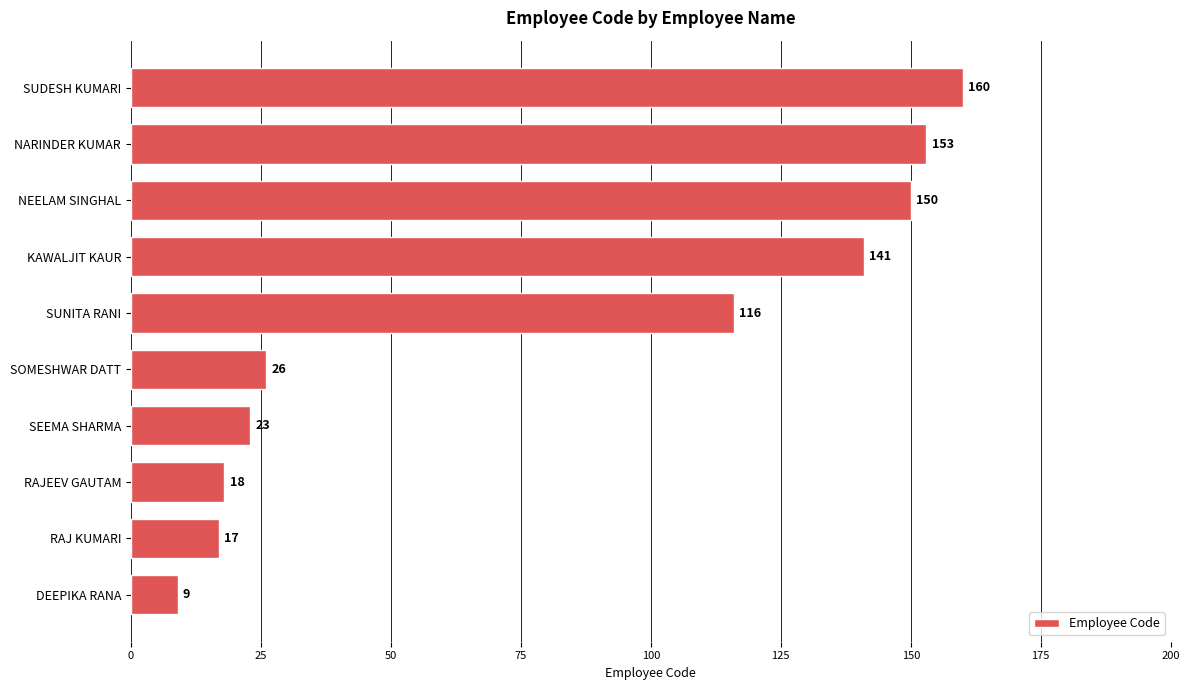

True or false: the data shows 150 at NEELAM SINGHAL.

True